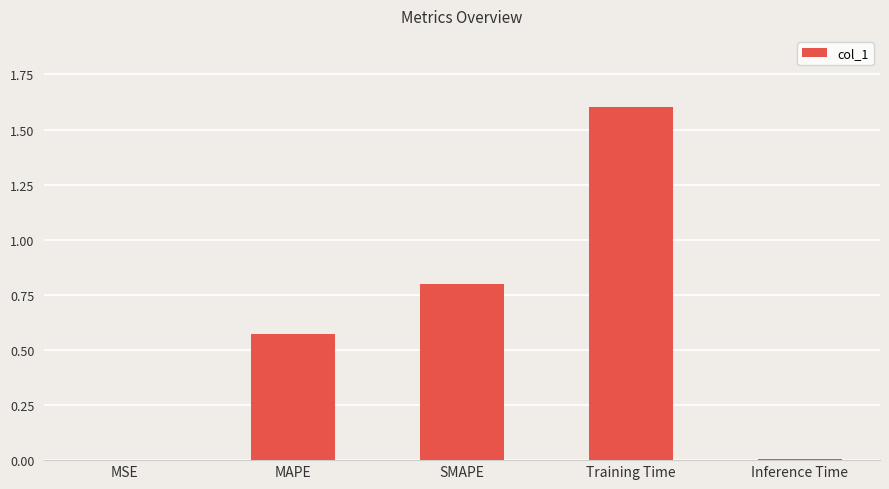

What is the change in value from MAPE to SMAPE?

+0.2